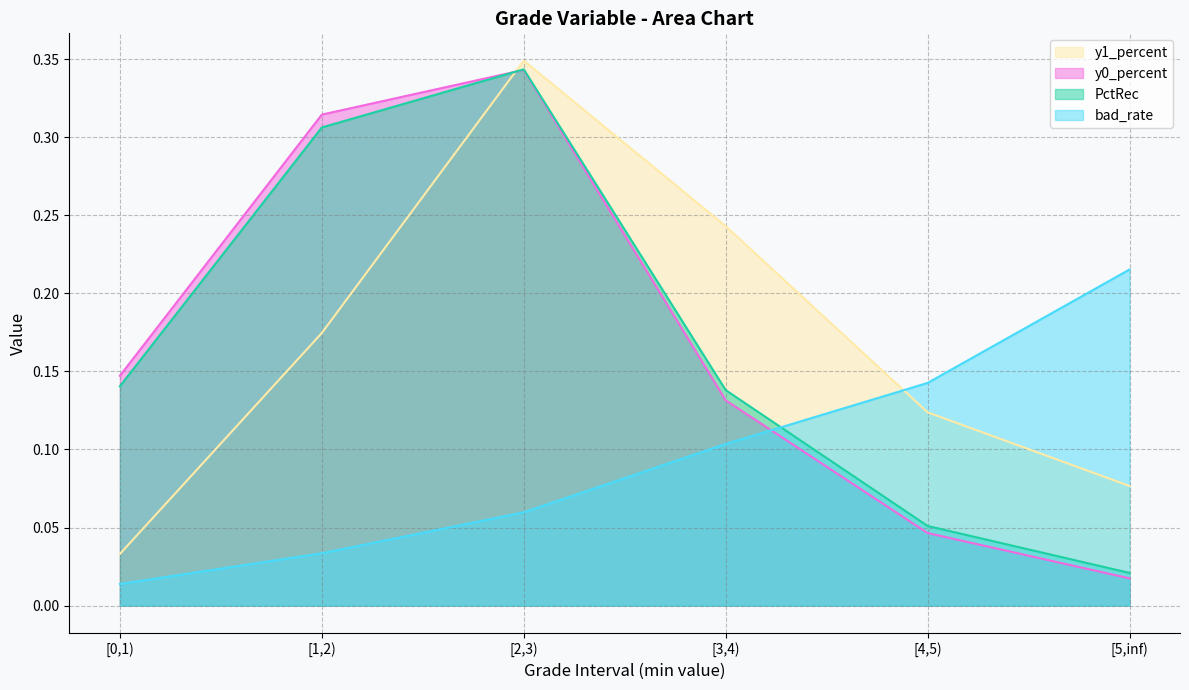

True or false: y1_percent and y0_percent intersect in this chart.

True